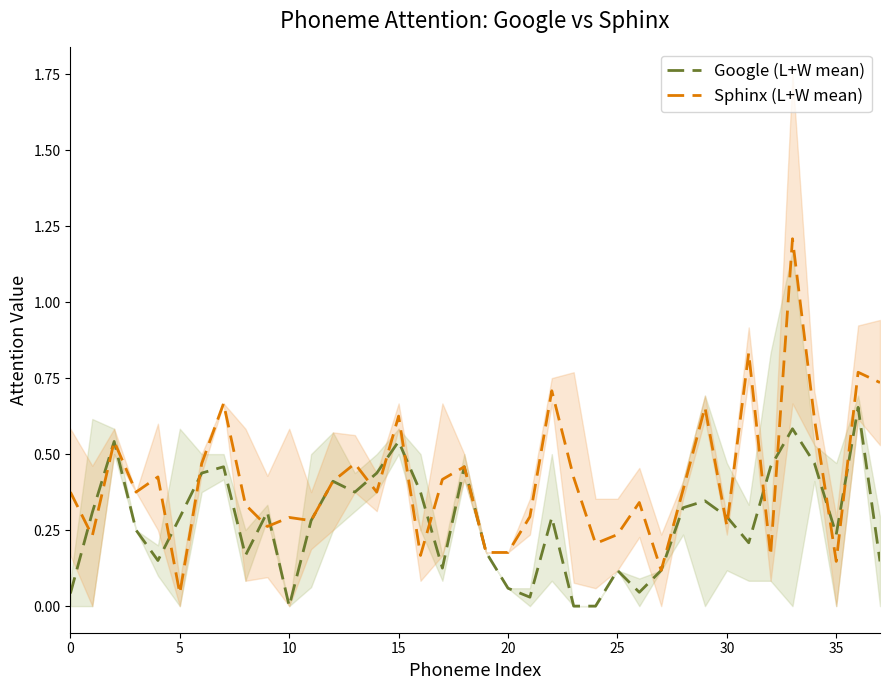

At which label does Sphinx (L+W mean) reach its minimum?

5